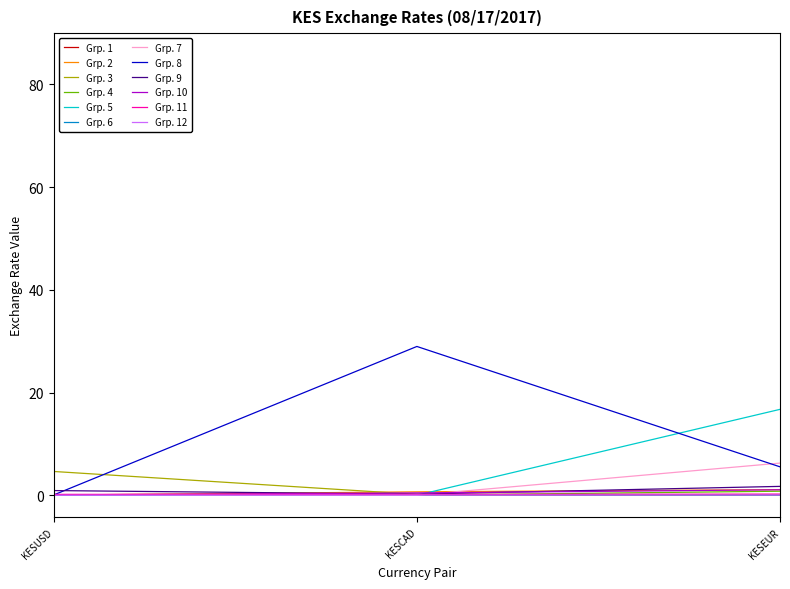

Is it true that the value at KESAED is 0.0?

False